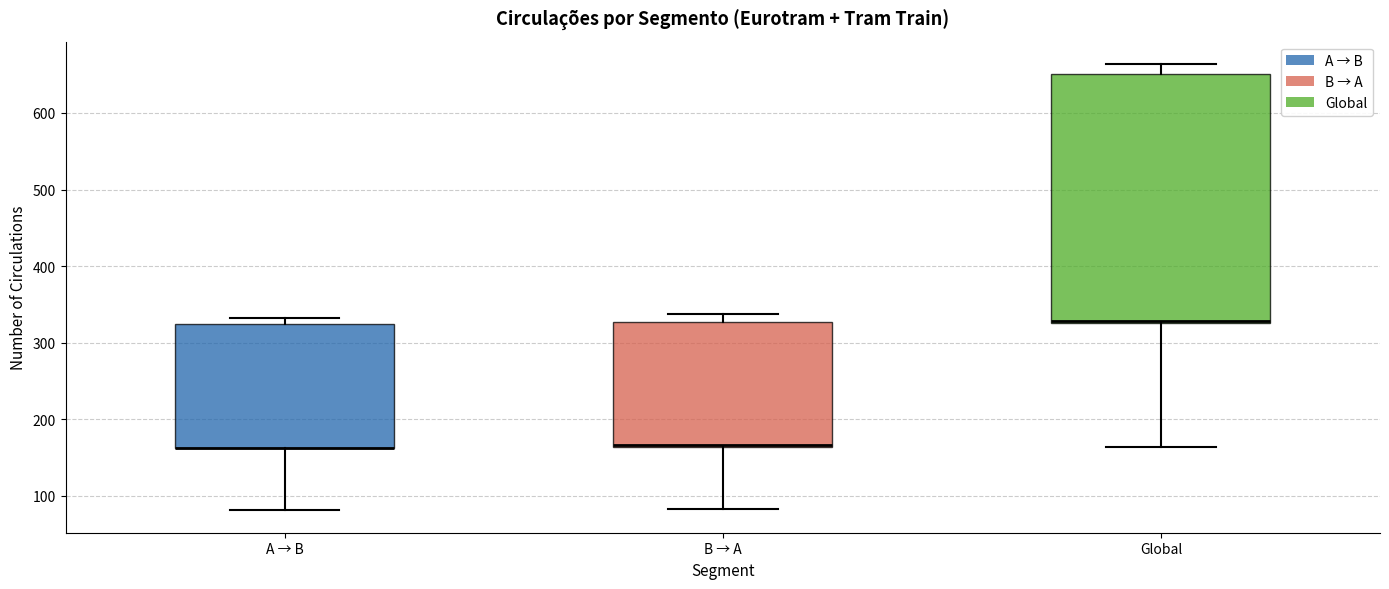

Reading left to right, transcribe this box plot: for each box, give where its median line is, the range the box spans, and where its two whiskers end, as read against the y-axis. The values are not printed on the chart, so give them approximately, as read against the axis.

A → B: median 160 (drawn on the box's lower edge), box 160 to 320, whiskers 80 to 330
B → A: median 170 (drawn on the box's lower edge), box 160 to 330, whiskers 80 to 340
Global: median 330 (drawn on the box's lower edge), box 330 to 650, whiskers 160 to 660